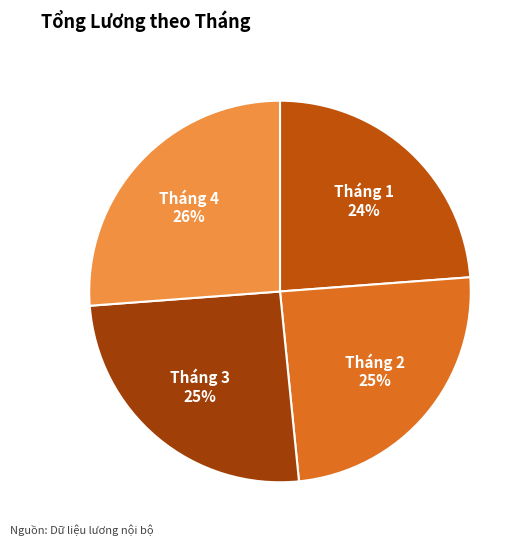

Approximately how many times larger is the value at Tháng 2 compared to Tháng 3?

1.0